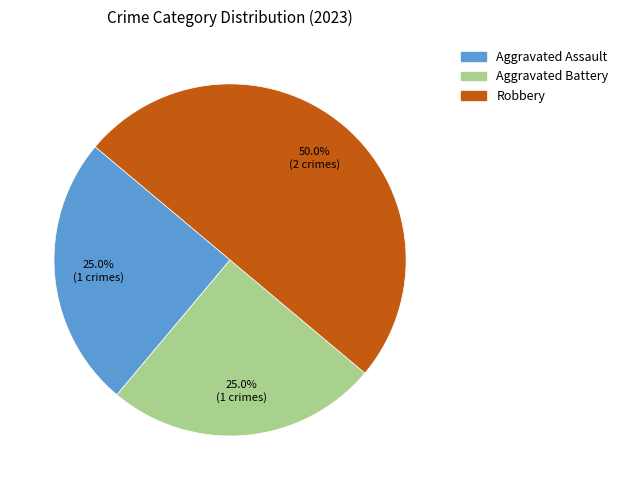

Is Aggravated Battery the majority of the pie?

No